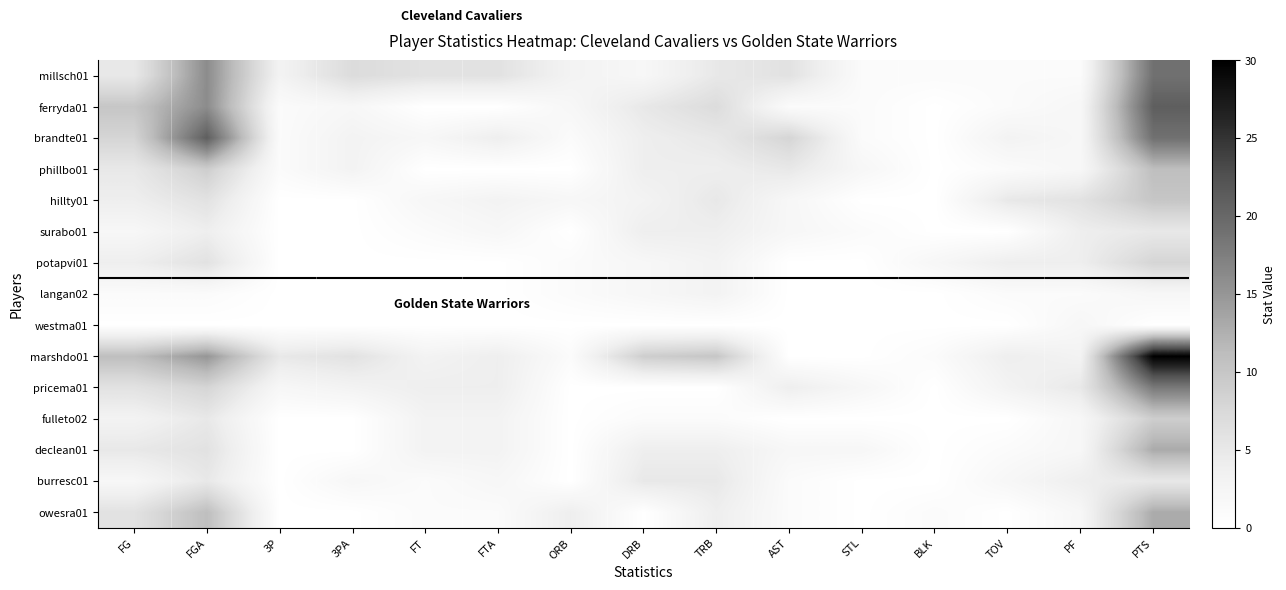

At FT, list the series in order from largest to smallest.

millsch01, pricema01, marshdo01, fulleto02, declean01, brandte01, hillty01, surabo01, burresc01, owesra01, ferryda01, phillbo01, potapvi01, langan02, westma01